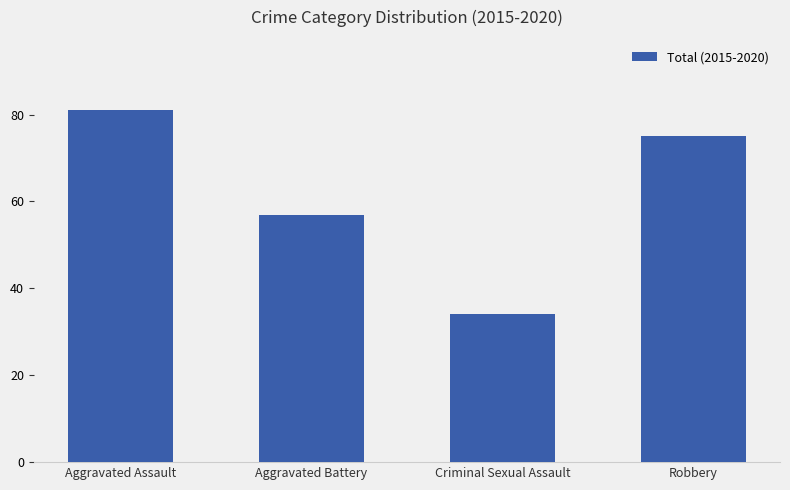

Where does the data first go above 75?

Aggravated Assault